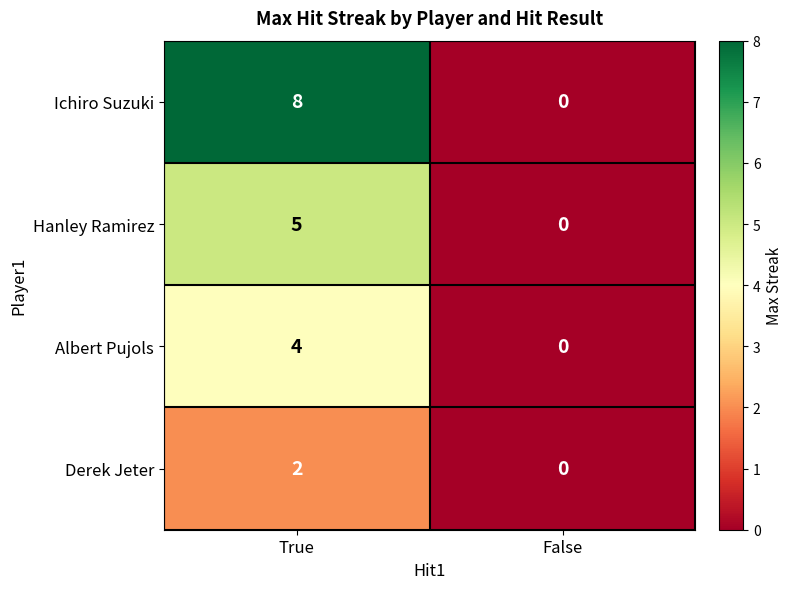

Reading right to left, transcribe all the data shown in this chart.

Ichiro Suzuki: 0	8
Hanley Ramirez: 0	5
Albert Pujols: 0	4
Derek Jeter: 0	2